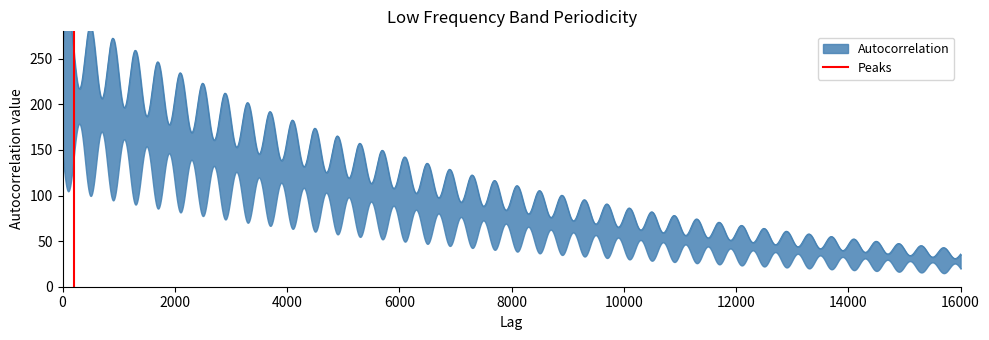

How many lines are shown in the chart?

1